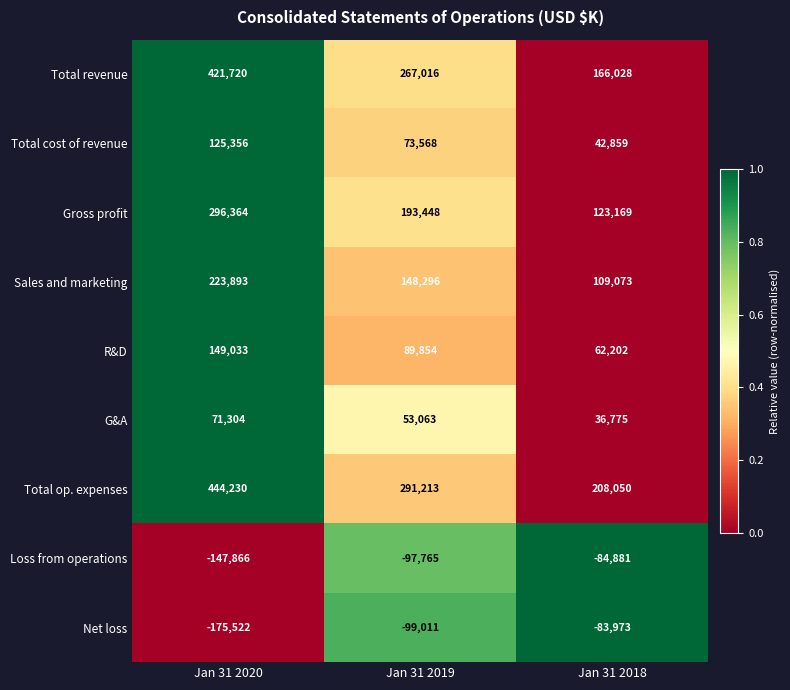

At which category does the chart reach its minimum across all series?

Jan 31 2020